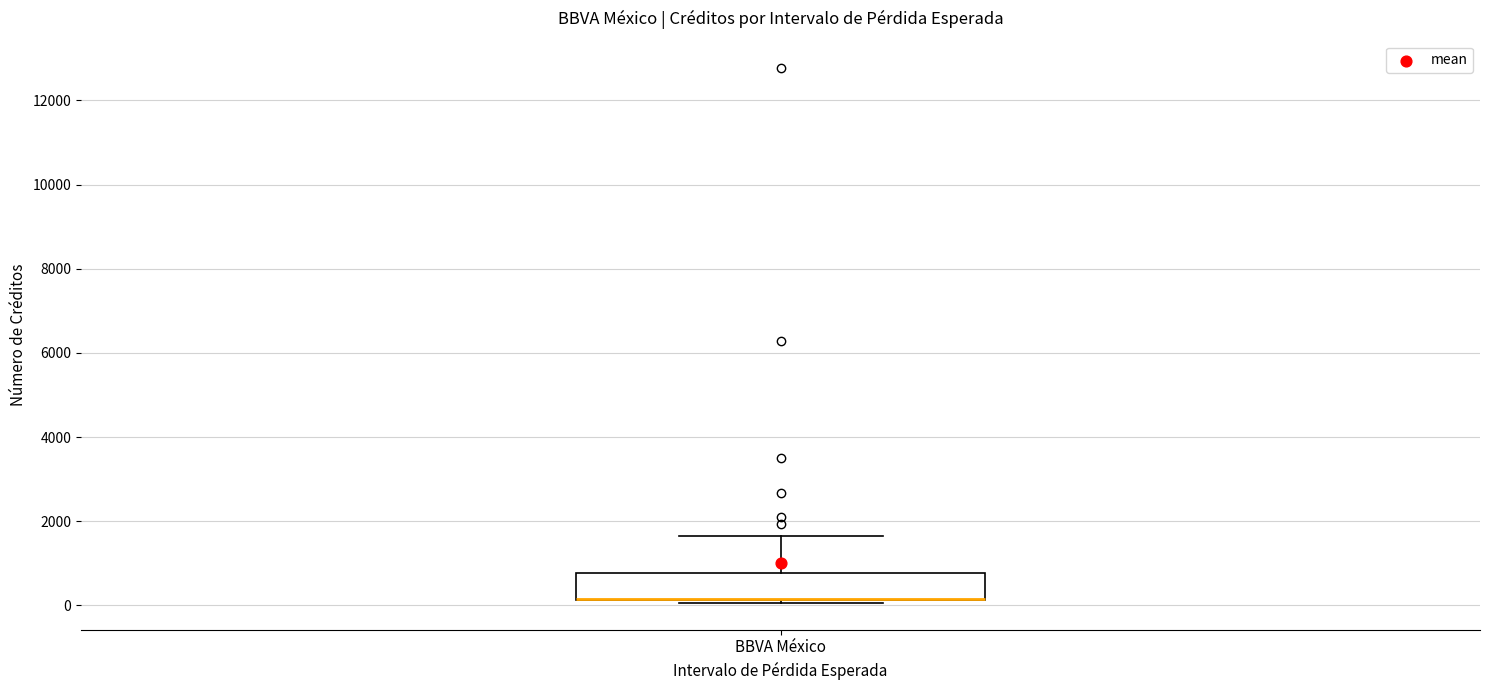

Where is the lower edge of the box for BBVA México on the y-axis? The values are not printed on the chart, so give them approximately, as read against the axis.

200